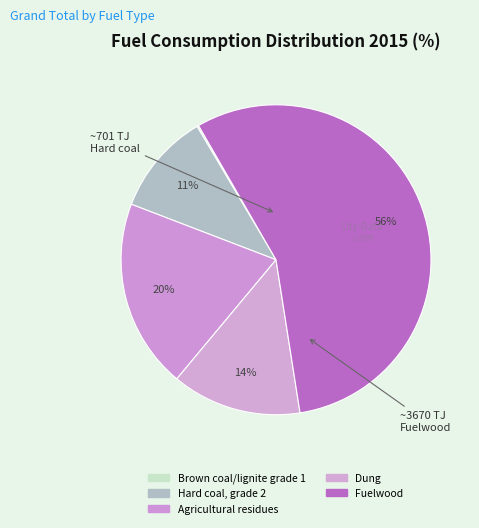

Does Fuelwood represent more than half of the total?

Yes